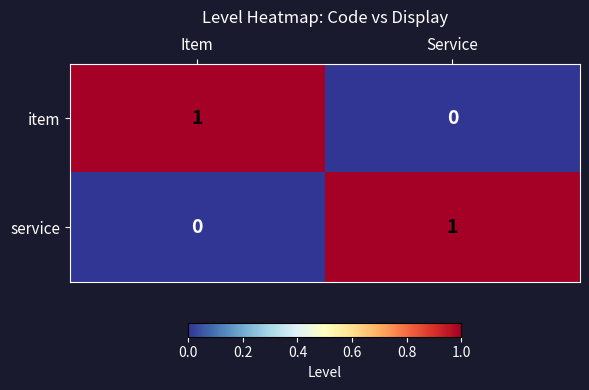

Reading right to left, what are all the values shown in this chart?

item: 0	1
service: 1	0